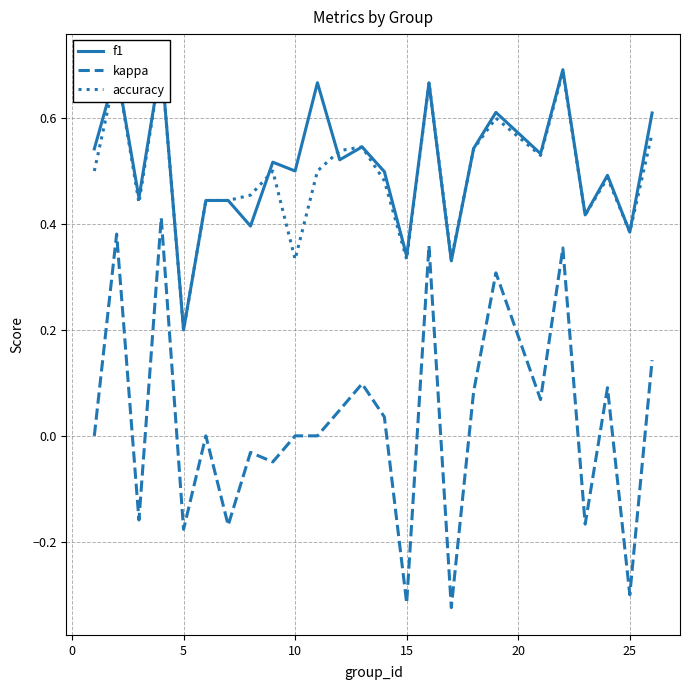

The value of kappa at 25 is -0.2. True or false?

False